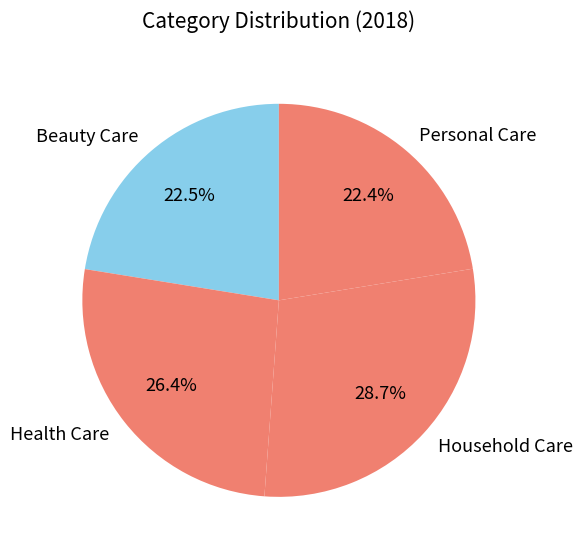

How many segments does this pie chart have?

4